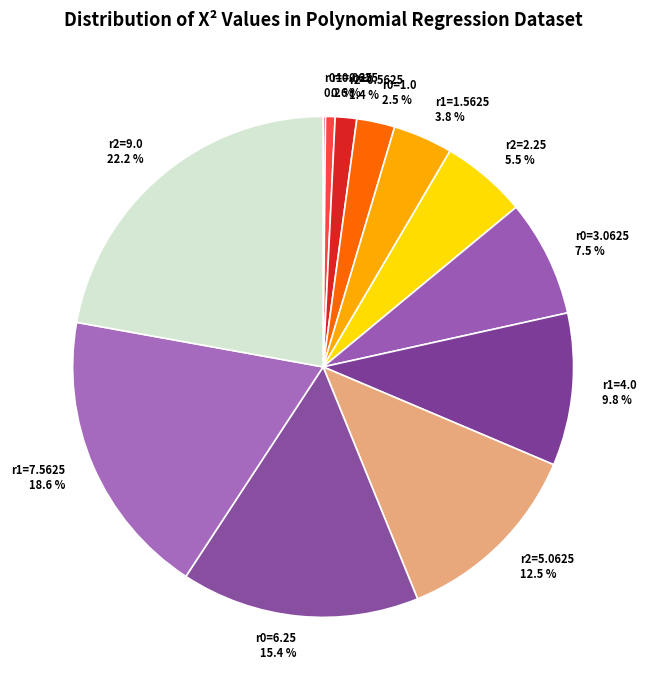

Is the sum of r2=0.5625 and r0=3.0625 greater than half?

No